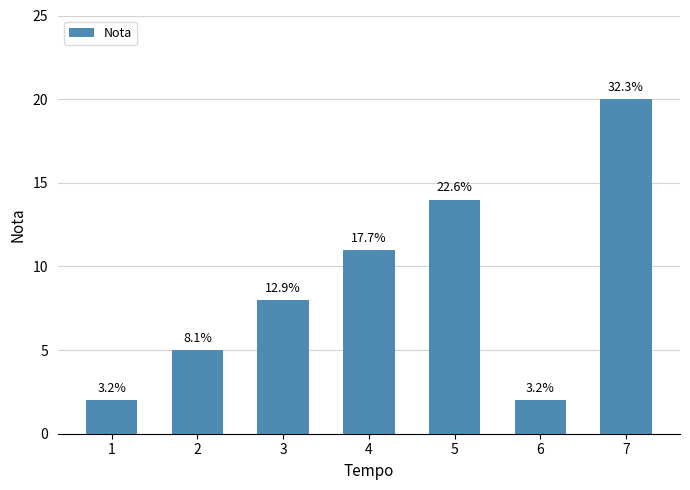

How many bars are there in total?

7